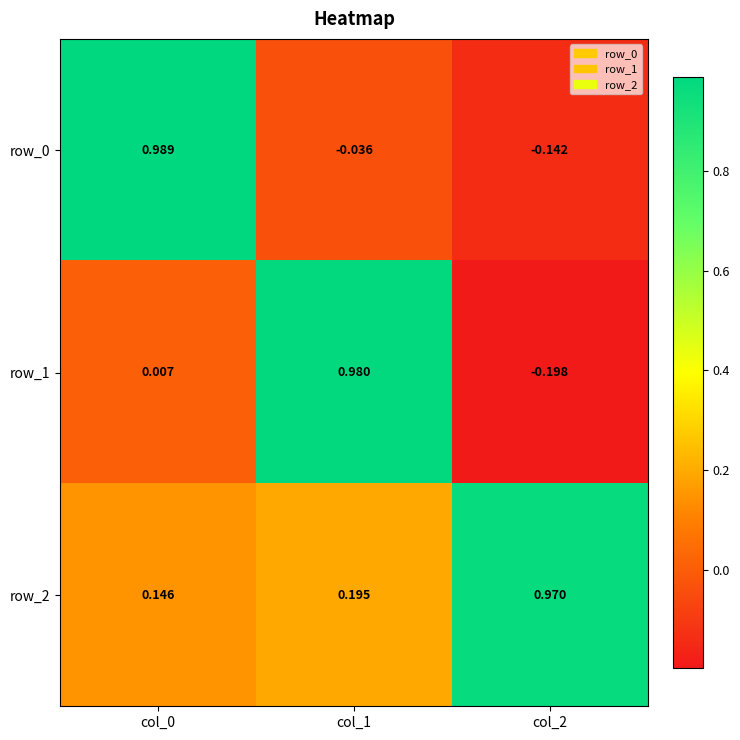

Is the value of row_0 at col_0 greater than the value of row_2 at col_0?

Yes